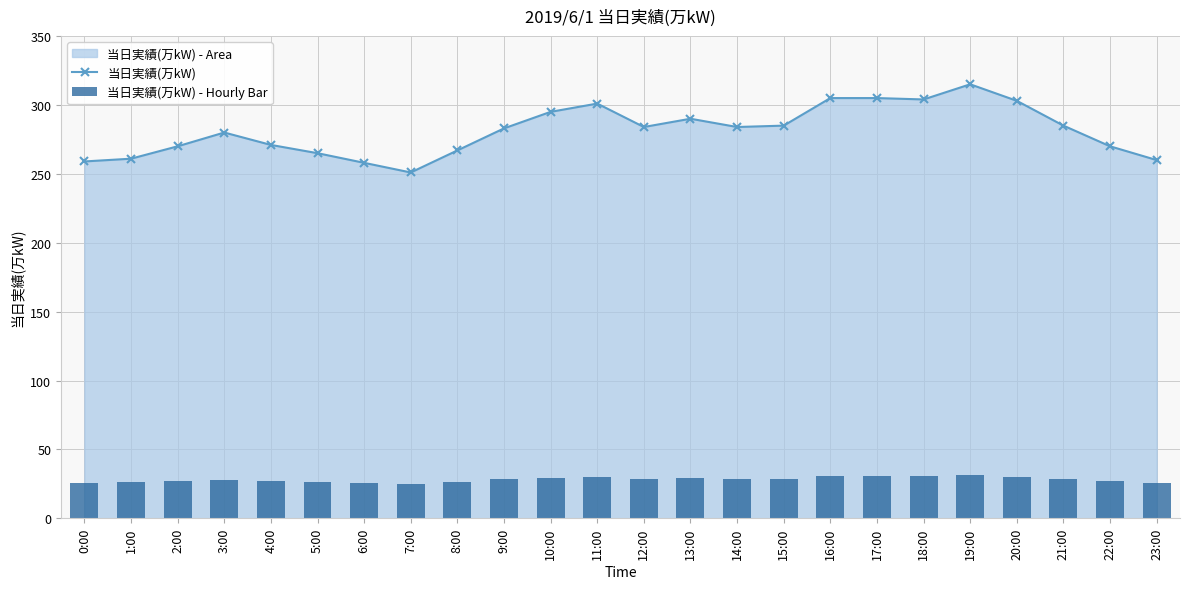

Which label corresponds to the smallest value in the chart?

7:00